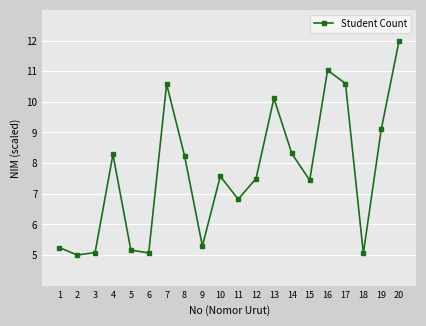

How many points are higher than both their immediate neighbors (excluding endpoints)?

5